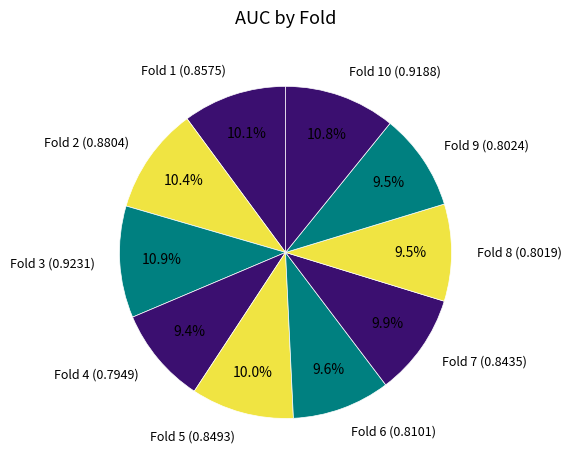

What percentage do Fold 1 (0.8575) and Fold 8 (0.8019) together represent?

19.6%